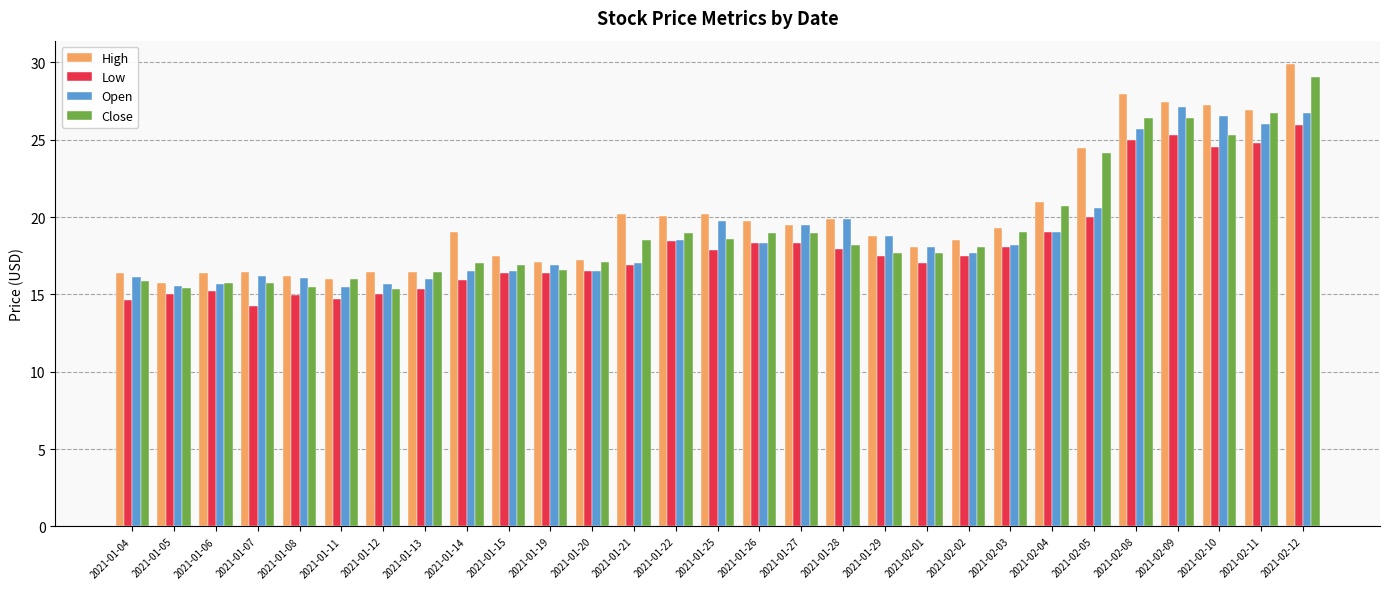

What is the value of the Close bar at the 8th from the left?

16.4